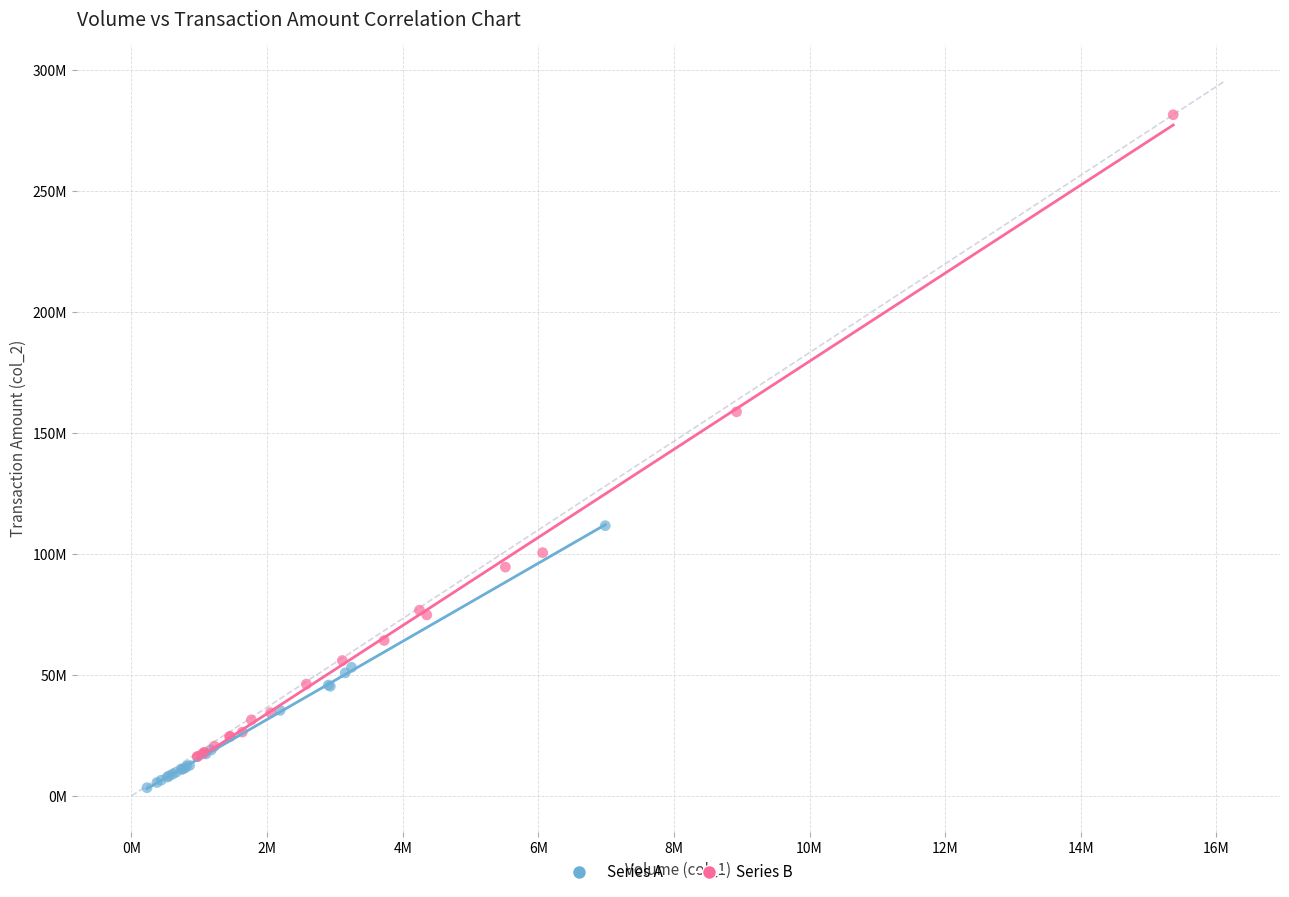

Which series reaches the minimum Y coordinate?

Series A